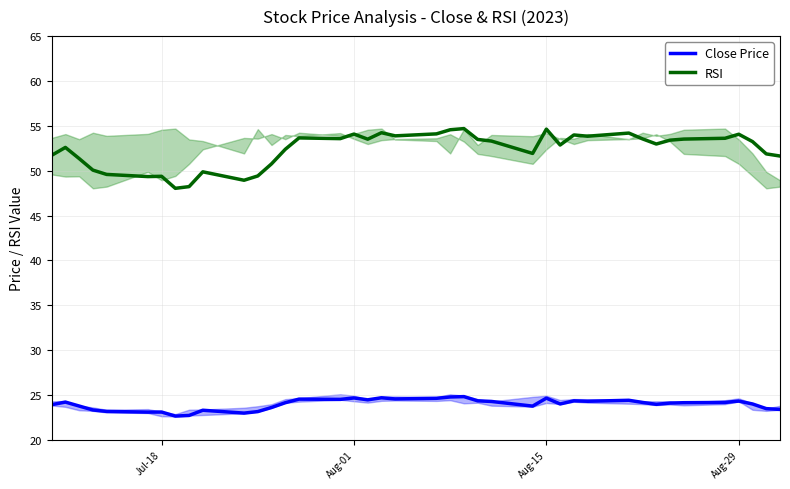

What is the total value across all series at Aug-29?

78.4